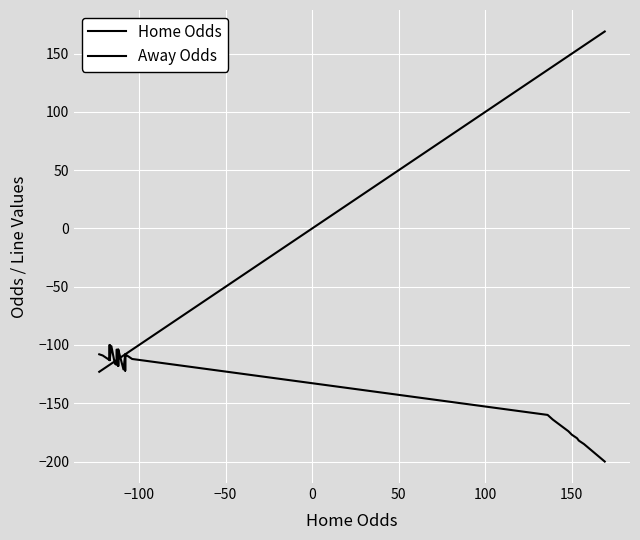

Between −50 and 0, which is larger?

−50